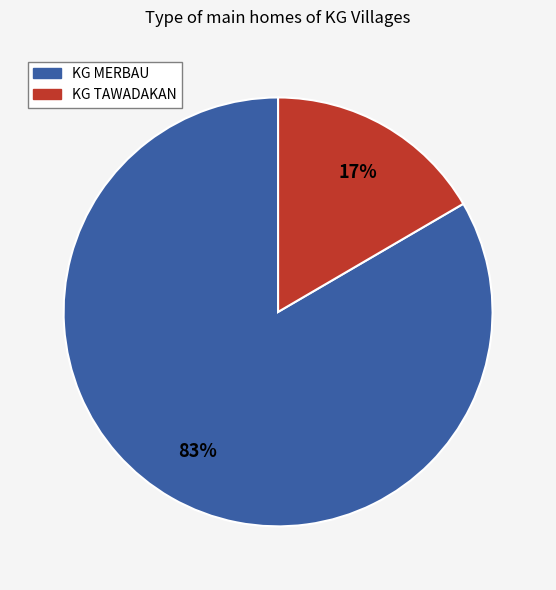

Is there a majority slice in this chart?

Yes